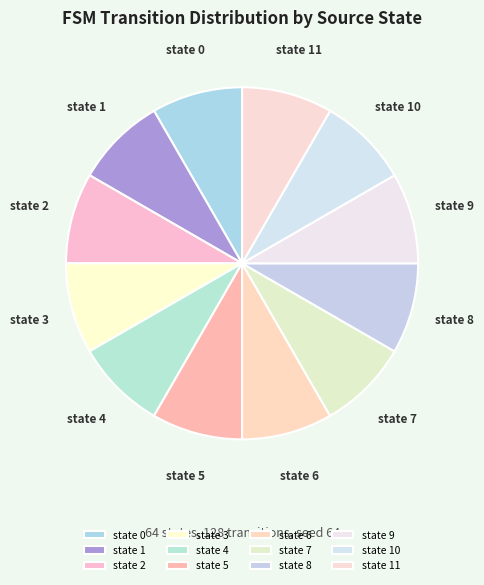

Combined, do state 5 and state 4 account for over 50%?

No